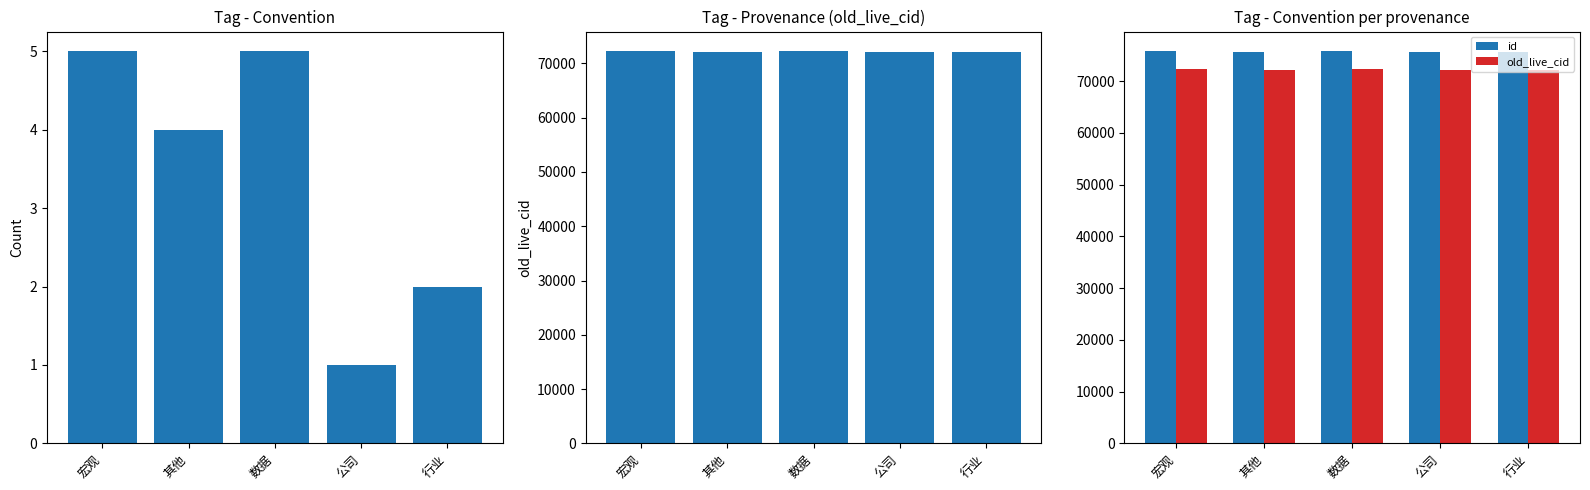

Where is old_live_cid nearest to the value 72180?

公司